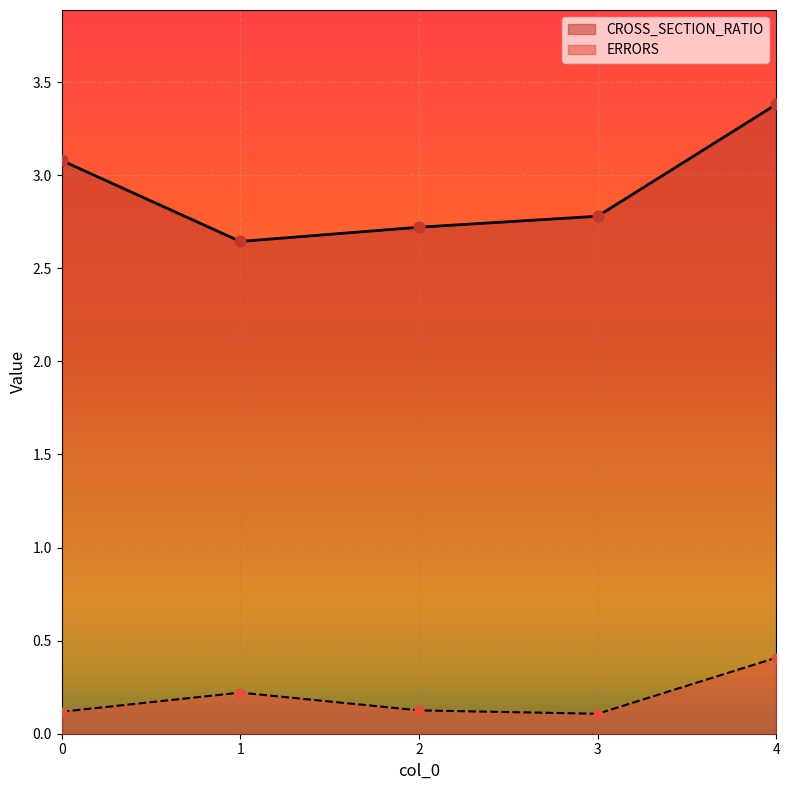

Is the value of ERRORS at 0 greater than the value of CROSS_SECTION_RATIO at 0?

No